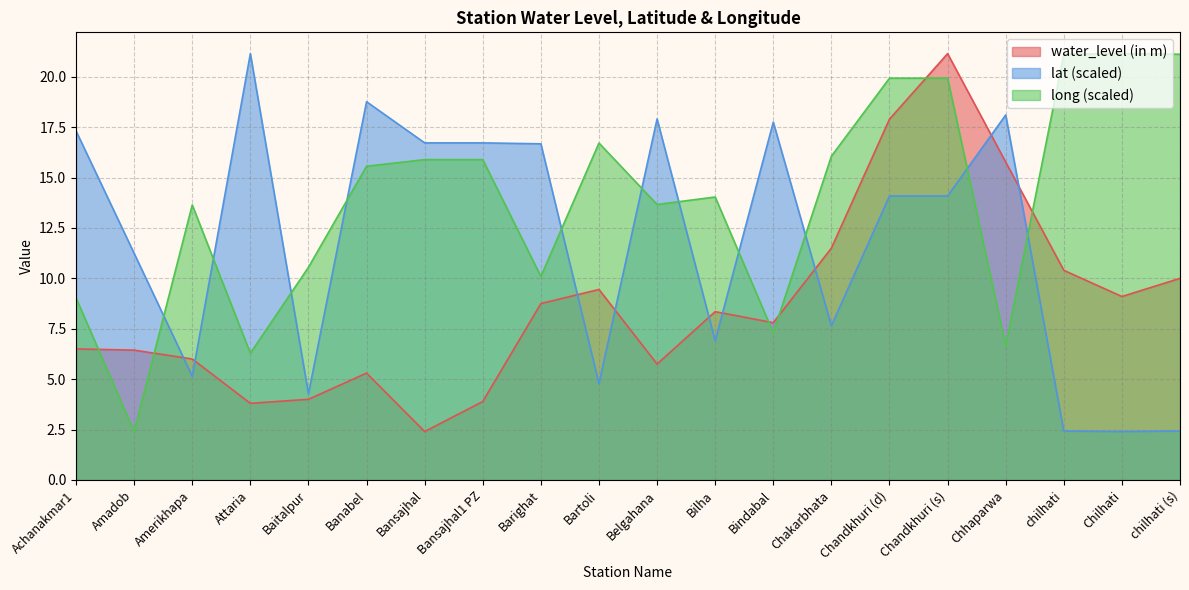

True or false: water_level (in m) has a value of 4.0 at Baitalpur.

True